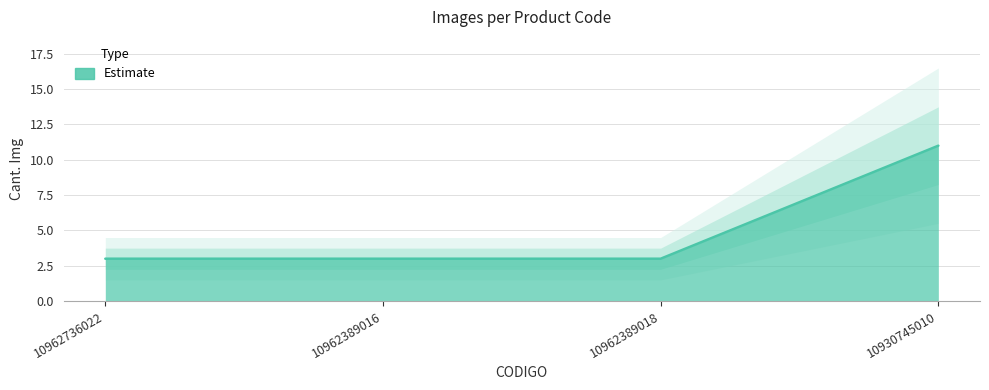

What is the difference between the maximum and minimum values?

8